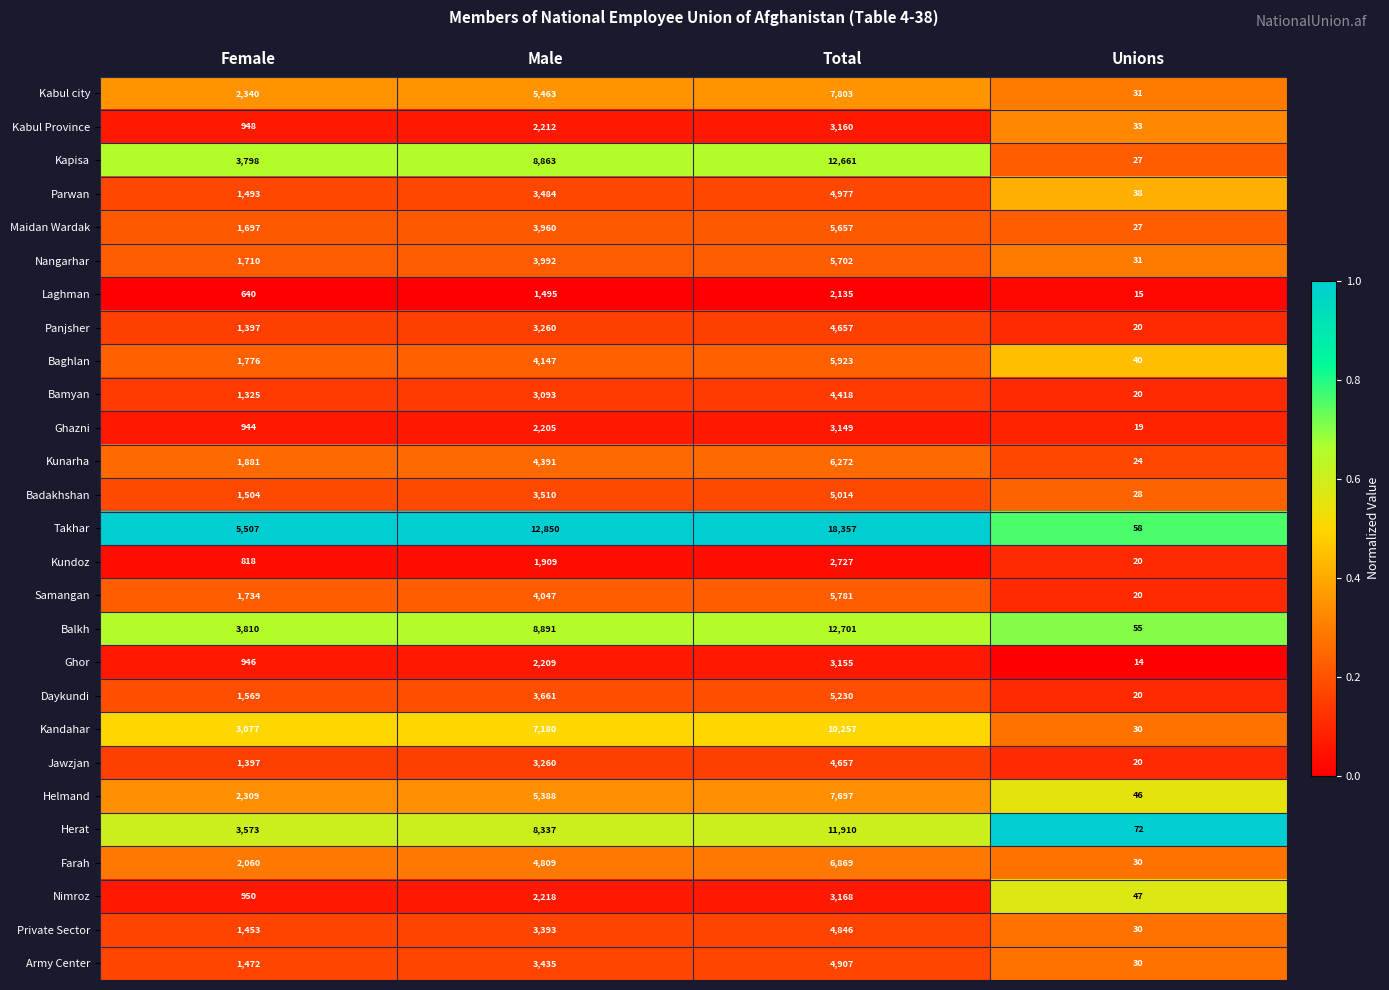

What is the maximum value shown in the chart?

18357